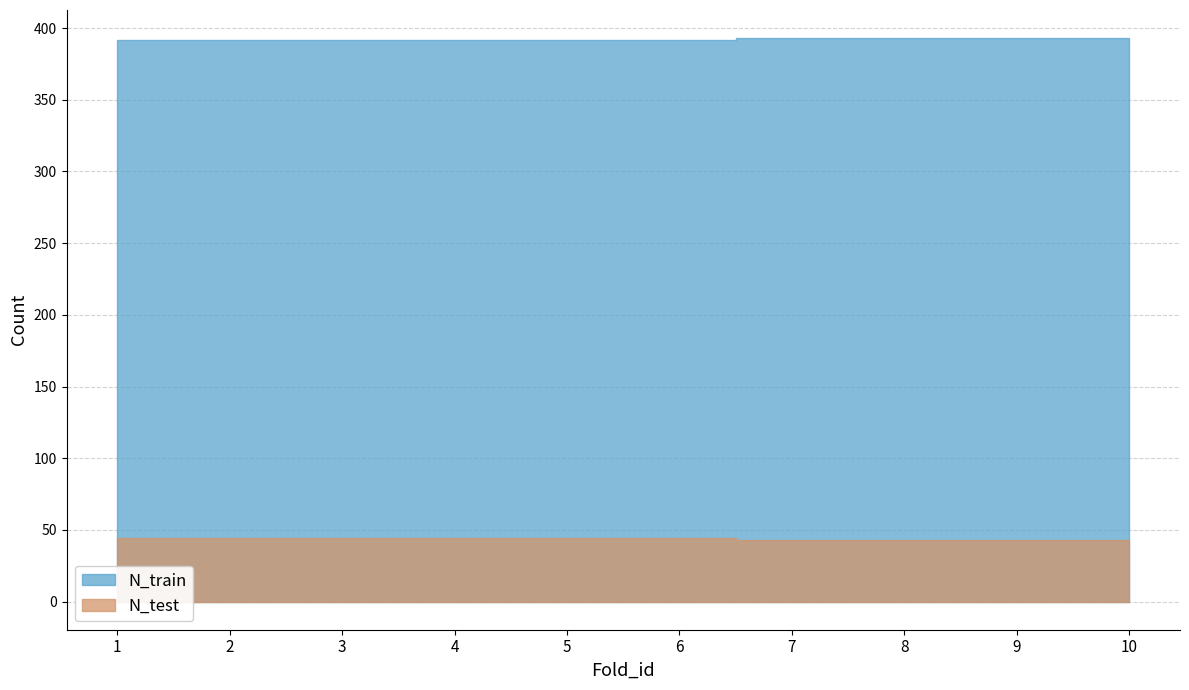

How many N_train values are between 392 and 393?

10